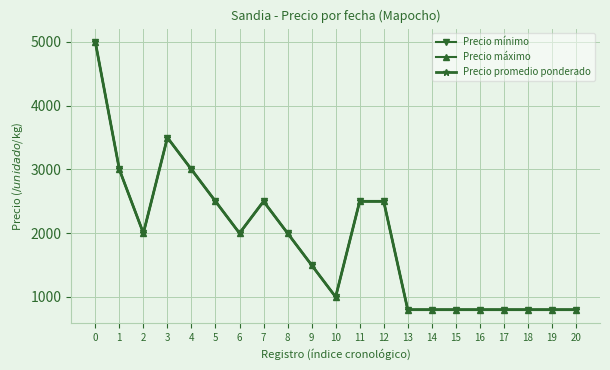

Is this an area chart (filled region under the line)?

No